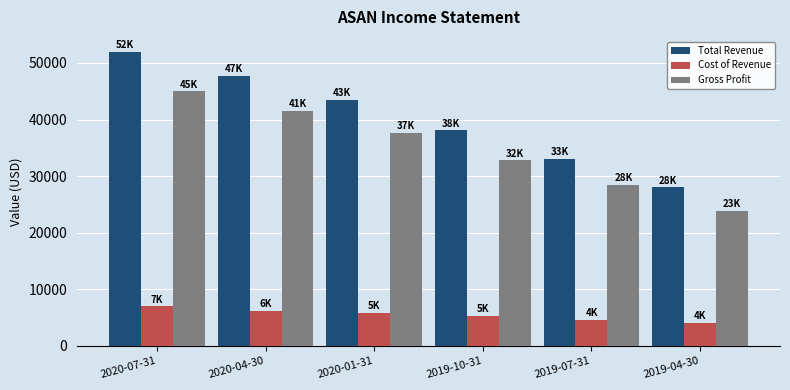

How many Cost of Revenue values are between 4600 and 6200?

4